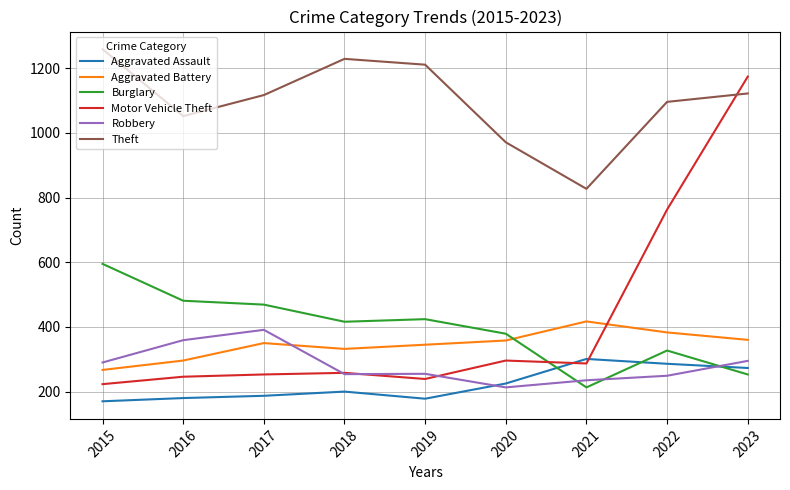

True or false: Burglary and Aggravated Battery intersect in this chart.

True